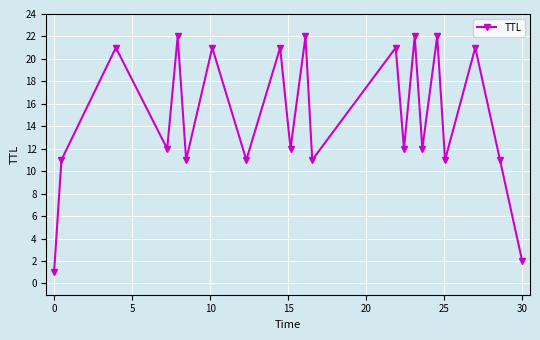

What is the maximum value shown in the chart?

22